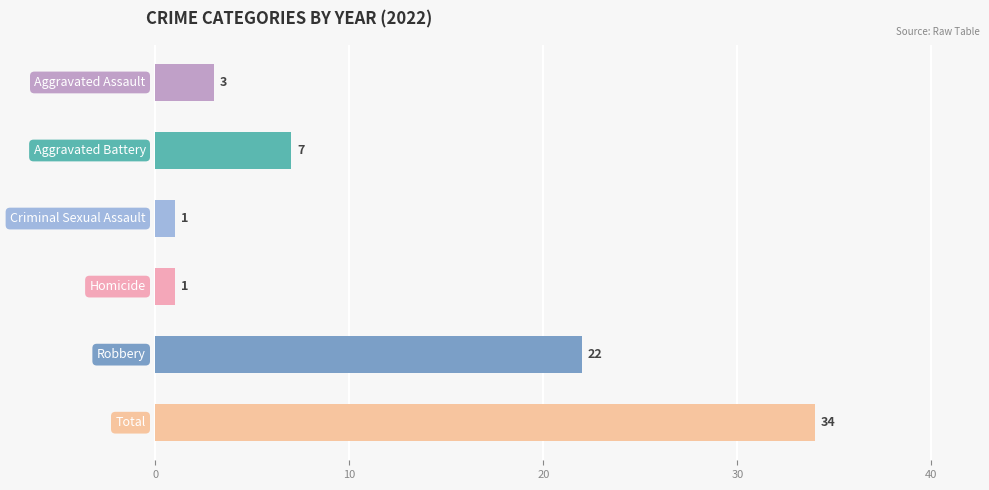

What is the average value?

11